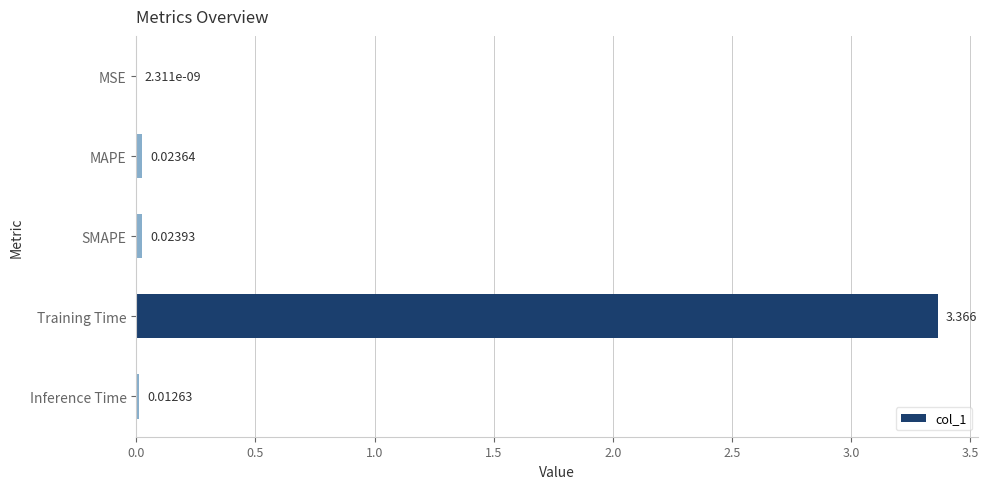

At which label is the value closest to 1?

SMAPE